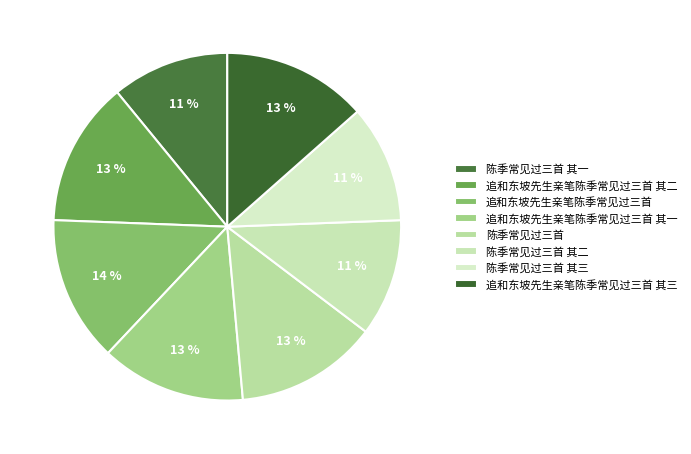

What is the total percentage of 追和东坡先生亲笔陈季常见过三首 and 陈季常见过三首 其三?

24.5%